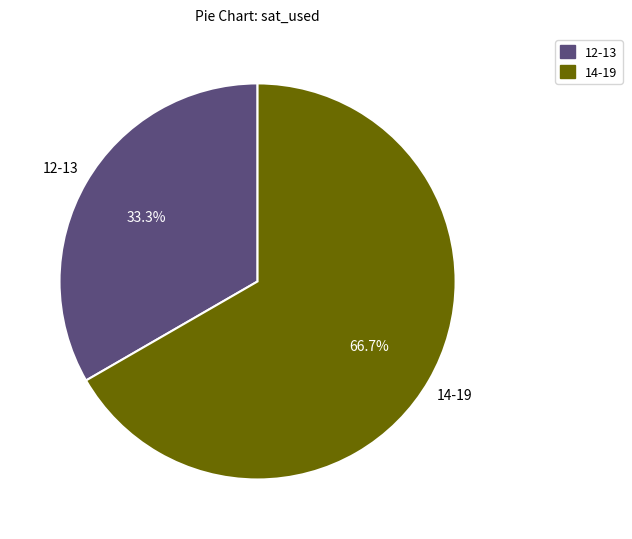

Is there any slice that represents more than half of the pie?

Yes